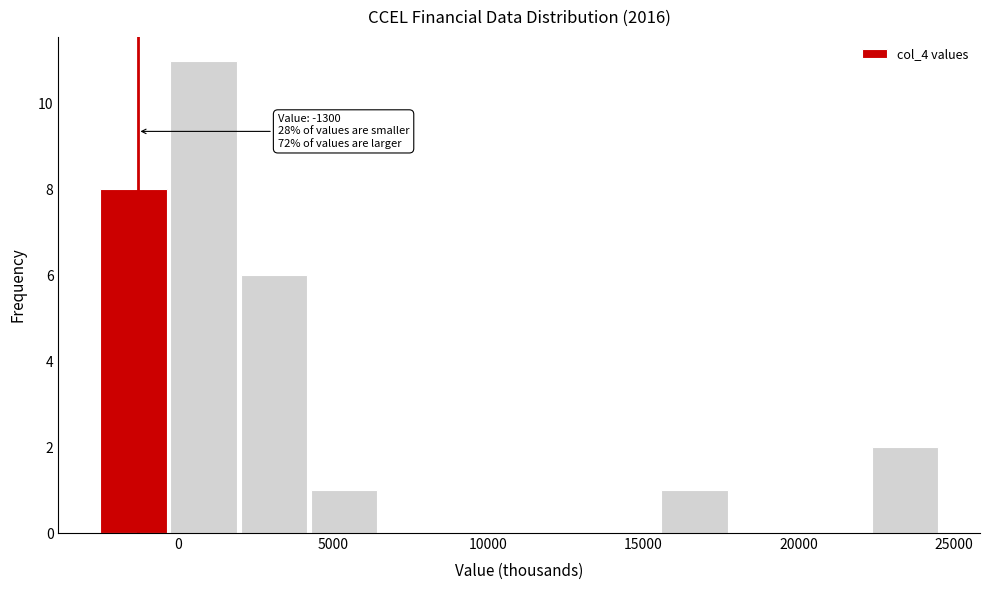

Over which range of the x-axis is the bar tallest?

0 to 2000